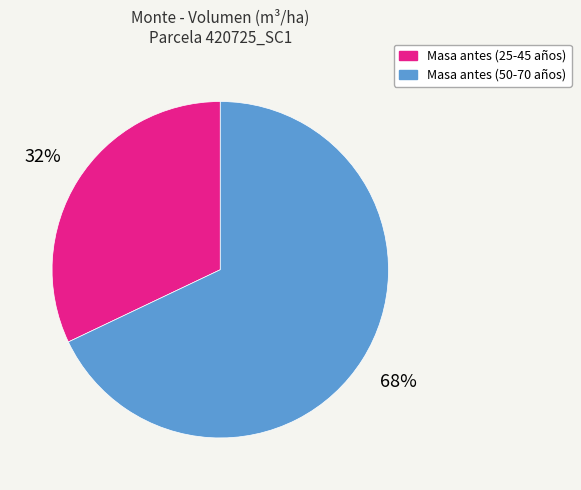

Is there a majority slice in this chart?

Yes